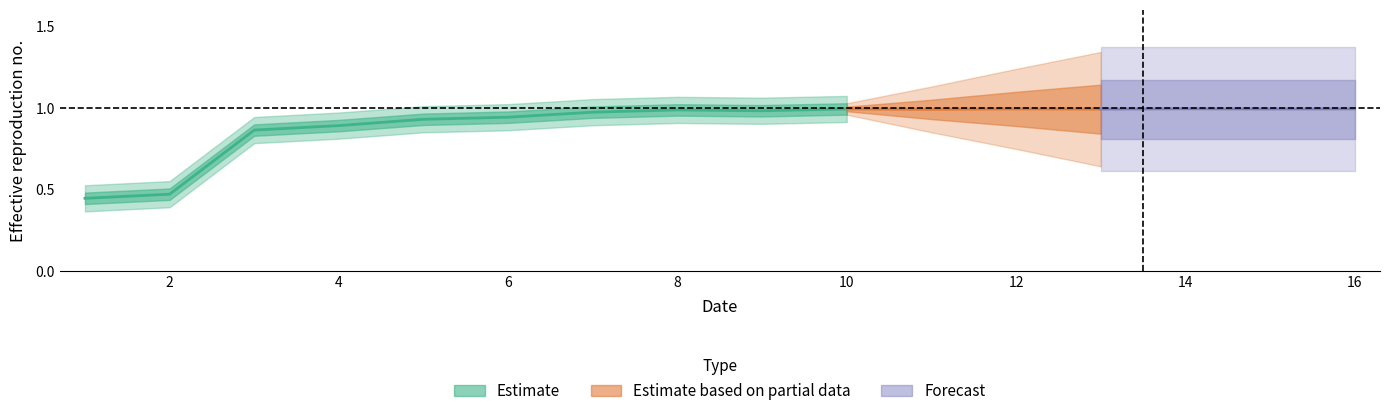

How many lines are shown in the chart?

1